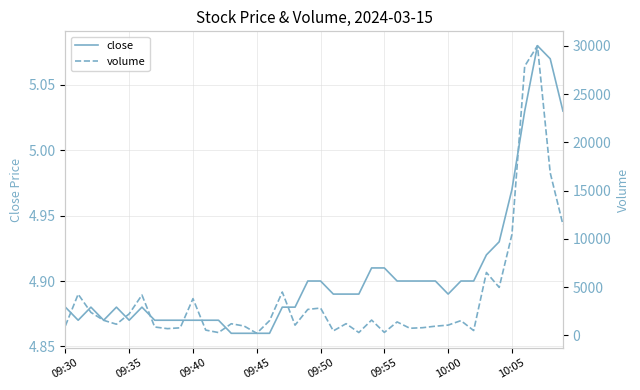

Is this an area chart (filled region under the line)?

No